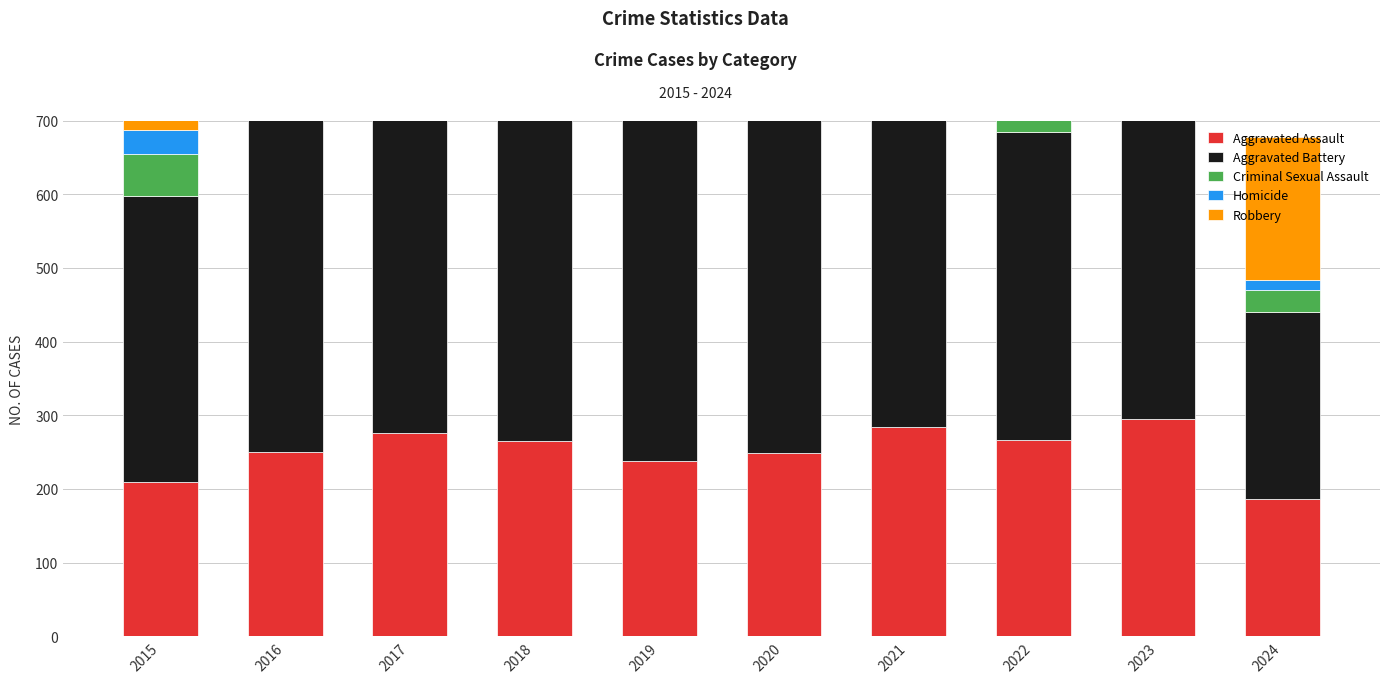

Reading right to left, list all the values displayed in this chart.

Aggravated Assault: 2024=186	2023=295	2022=267	2021=284	2020=249	2019=238	2018=265	2017=276	2016=250	2015=210
Aggravated Battery: 2024=254	2023=437	2022=417	2021=531	2020=574	2019=520	2018=522	2017=480	2016=491	2015=387
Criminal Sexual Assault: 2024=30	2023=56	2022=52	2021=62	2020=49	2019=61	2018=66	2017=55	2016=69	2015=58
Homicide: 2024=14	2023=55	2022=47	2021=69	2020=63	2019=40	2018=49	2017=37	2016=59	2015=32
Robbery: 2024=194	2023=473	2022=364	2021=357	2020=491	2019=458	2018=608	2017=553	2016=579	2015=527